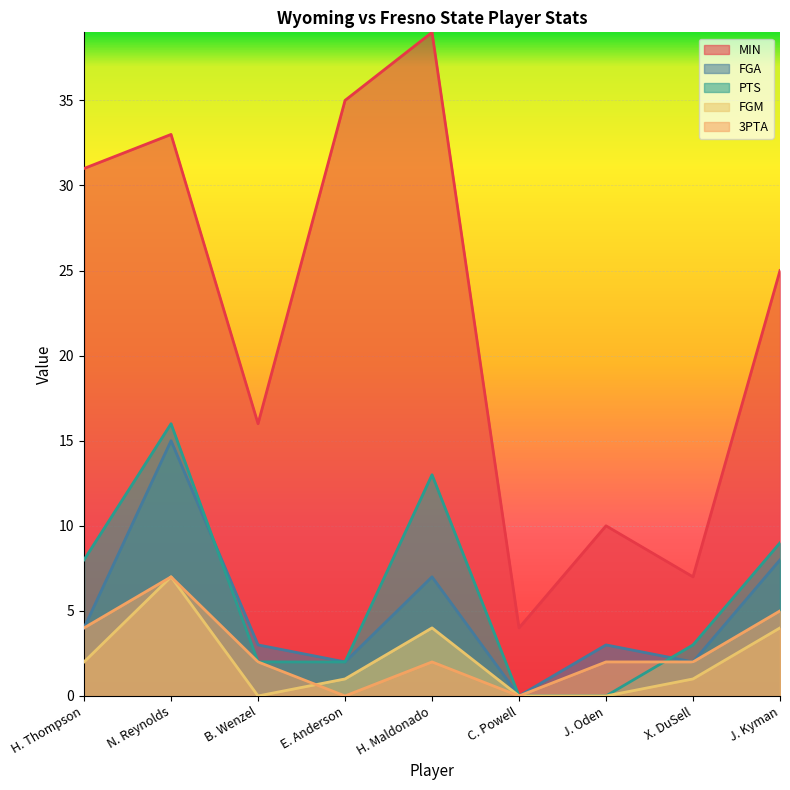

What position from the left is H. Thompson?

1